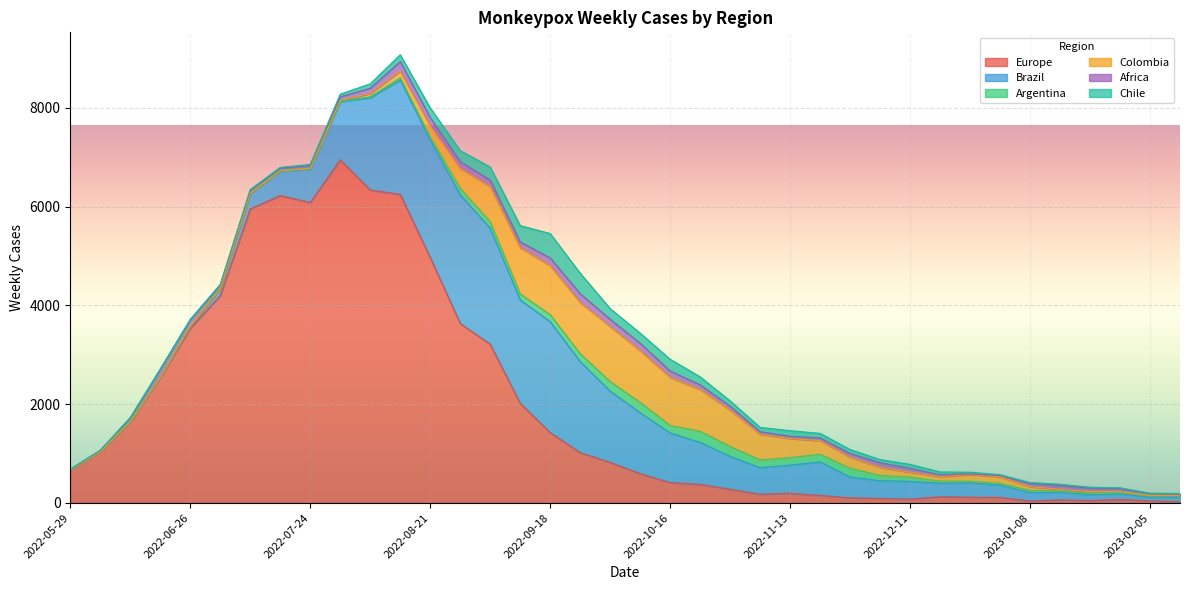

True or false: Chile and Africa intersect in this chart.

True